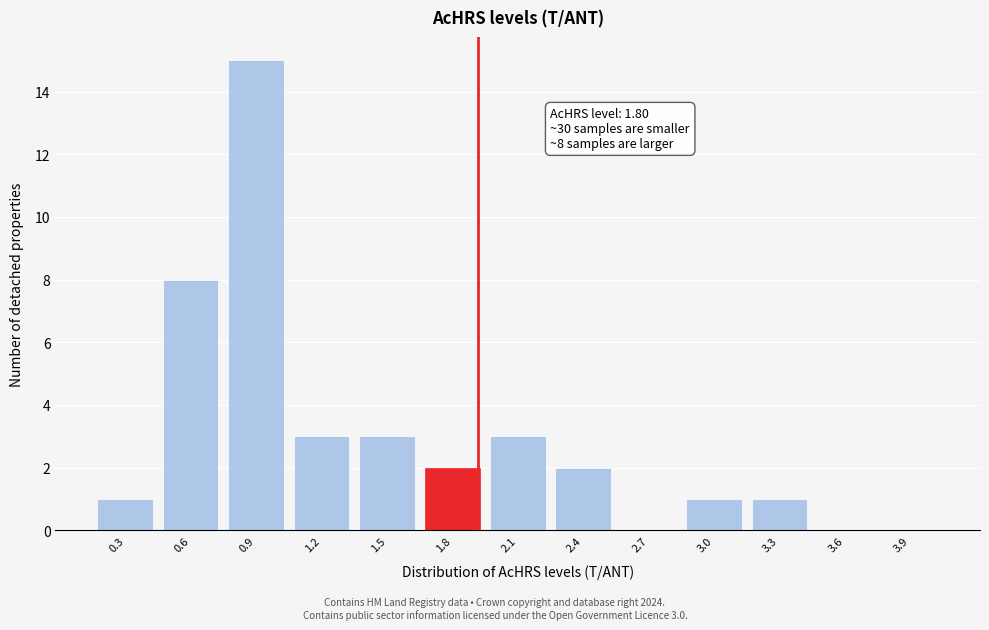

Reading left to right, extract all data points from this chart.

0.3=1	0.6=8	0.9=15	1.2=3	1.5=3	1.8=2	2.1=3	2.4=2	2.7=0	3.0=1	3.3=1	3.6=0	3.9=0